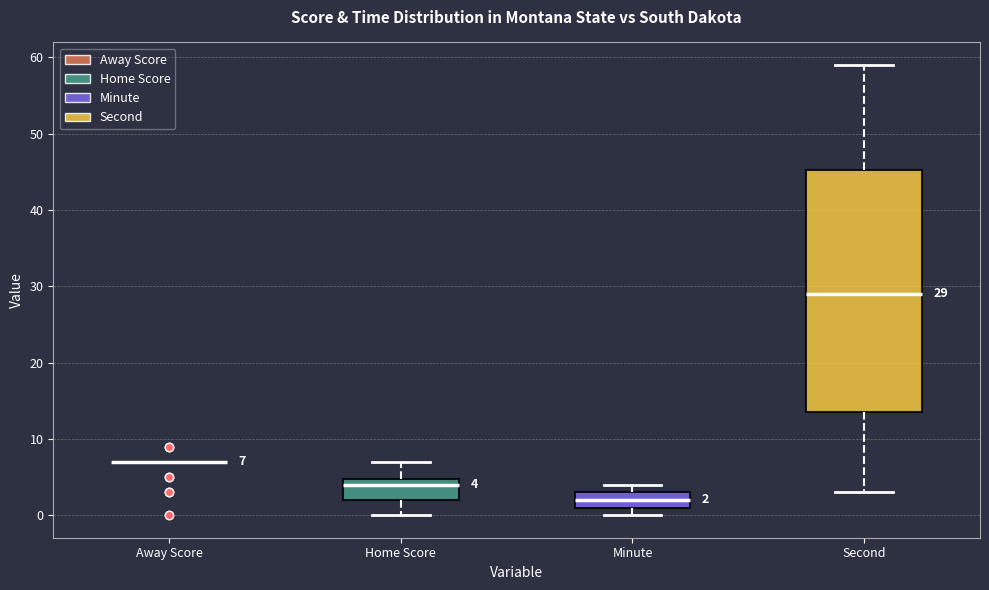

Which box is the tallest, from its lower edge to its upper edge?

Second